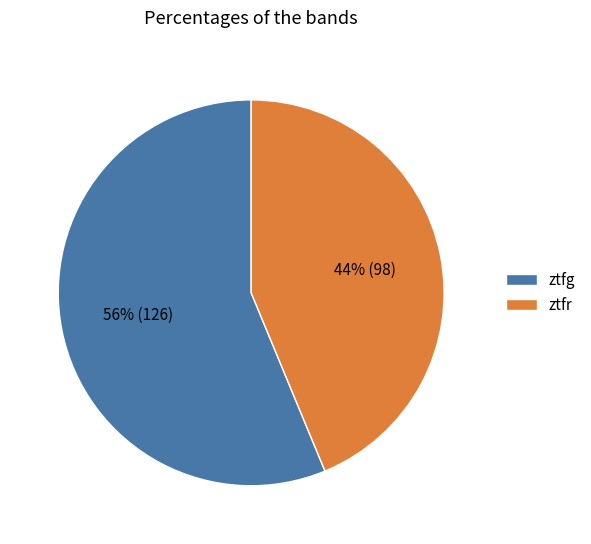

How many slices are in this pie chart?

2